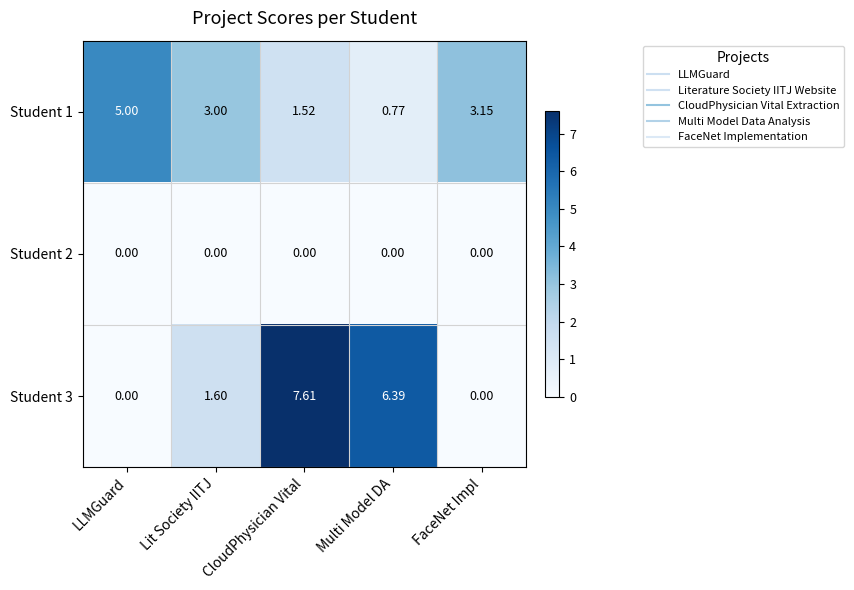

Where is Student 3 nearest to the value 3?

Lit Society IITJ